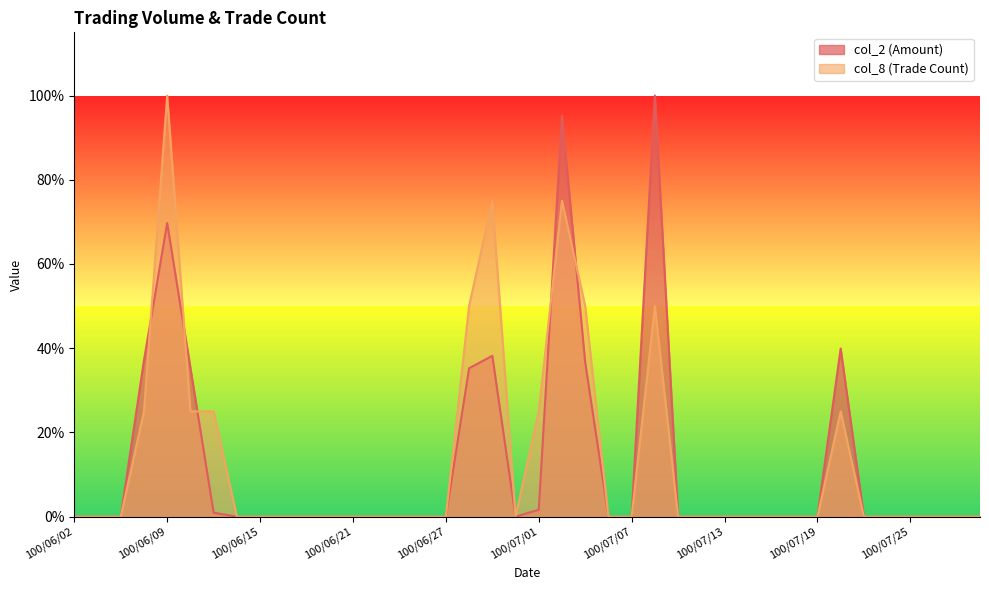

Does the chart have visible grid lines?

No